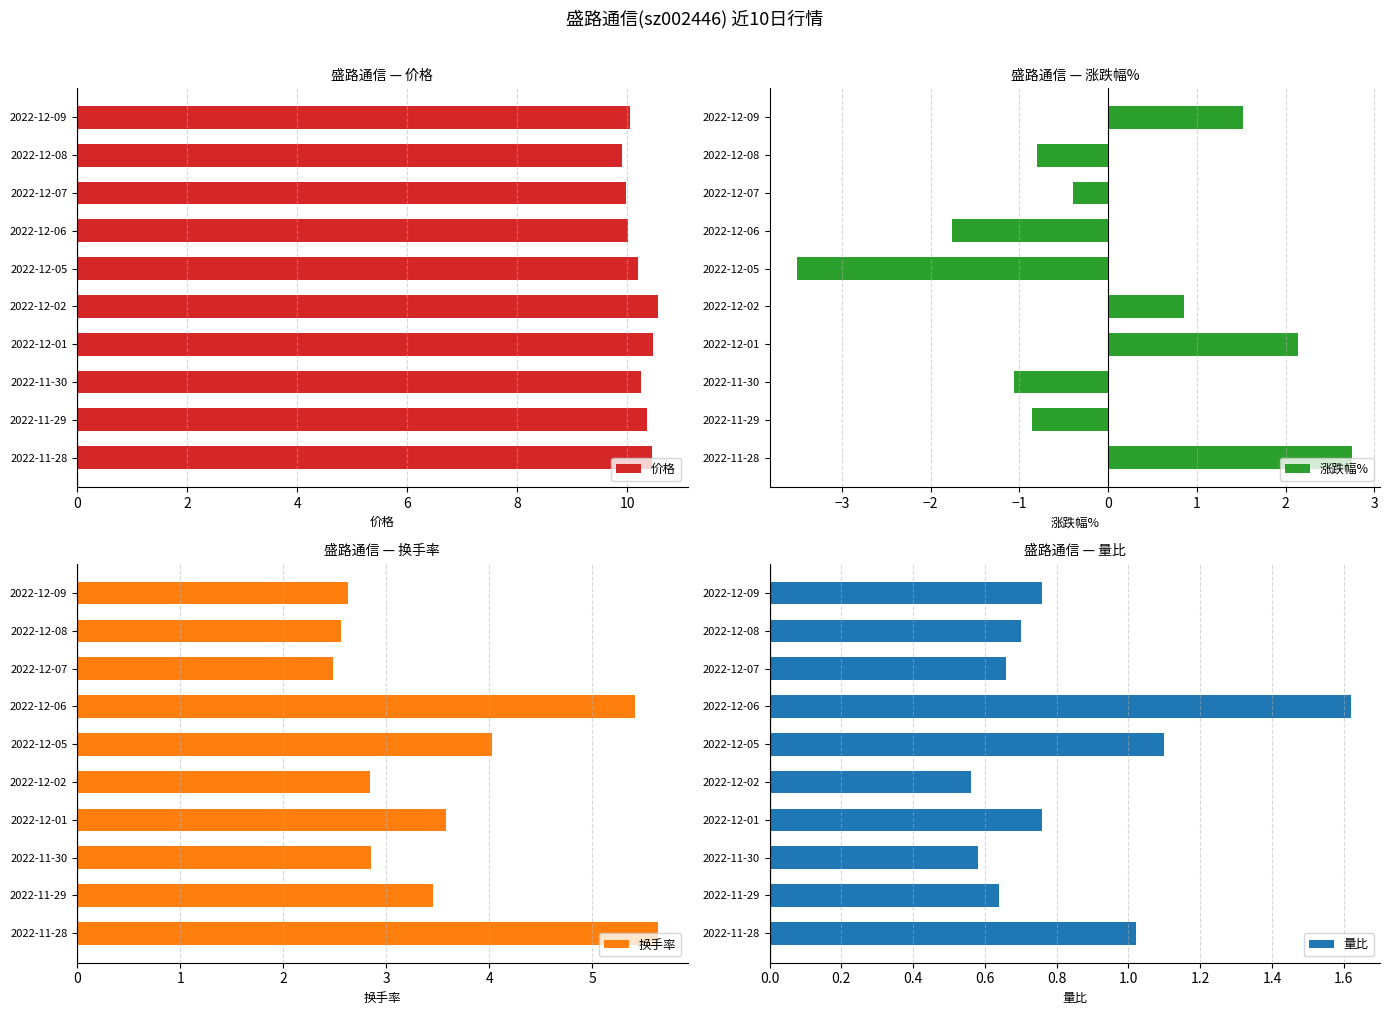

The value of 价格 at 2022-11-30 is 4.0. True or false?

False